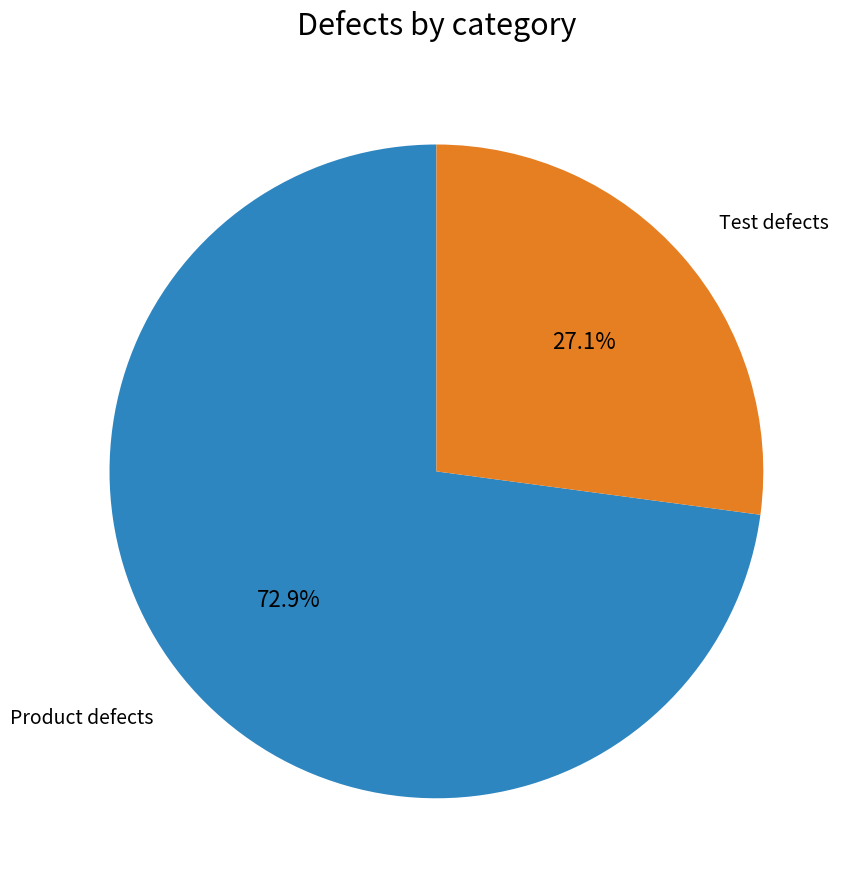

Does any single category account for the majority?

Yes